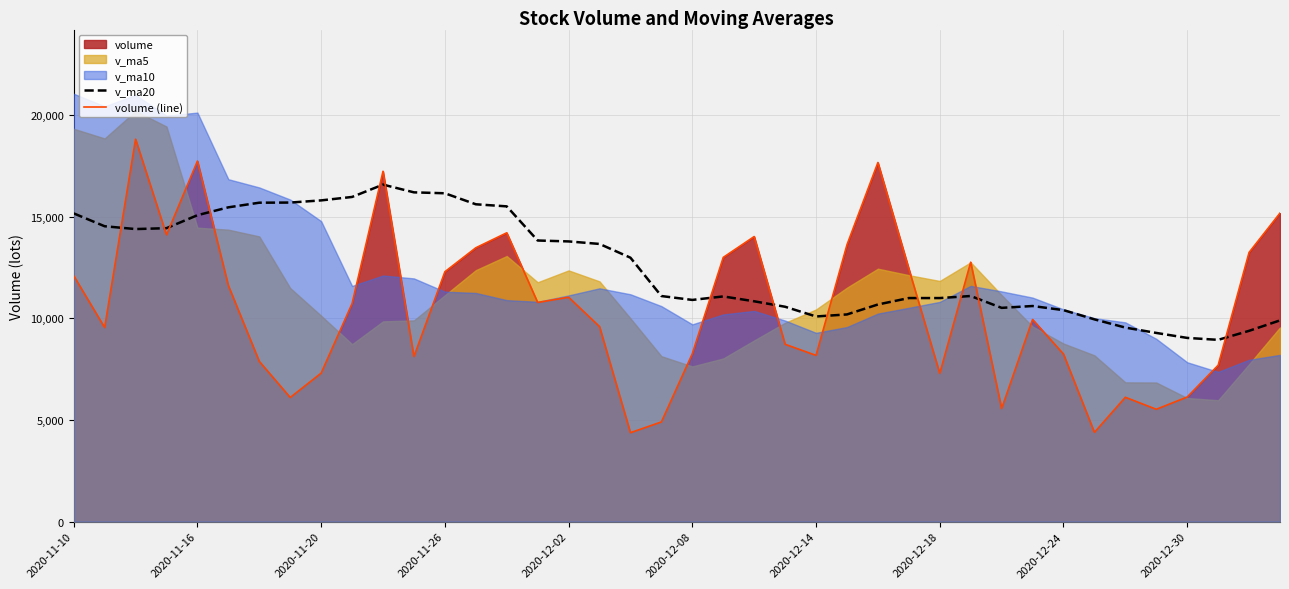

The value of v_ma20 at 2020-12-24 is 10399.3. True or false?

True